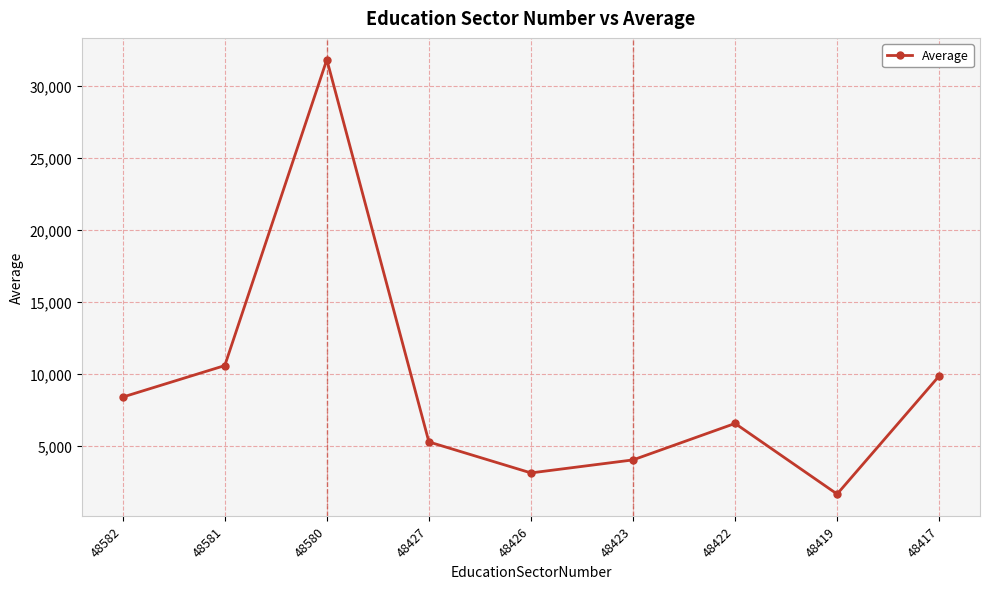

Reading left to right, transcribe all the data shown in this chart.

8385.8	10573.6	31831.3	5269.5	3116.4	4020.3	6553.3	1647.4	9854.5